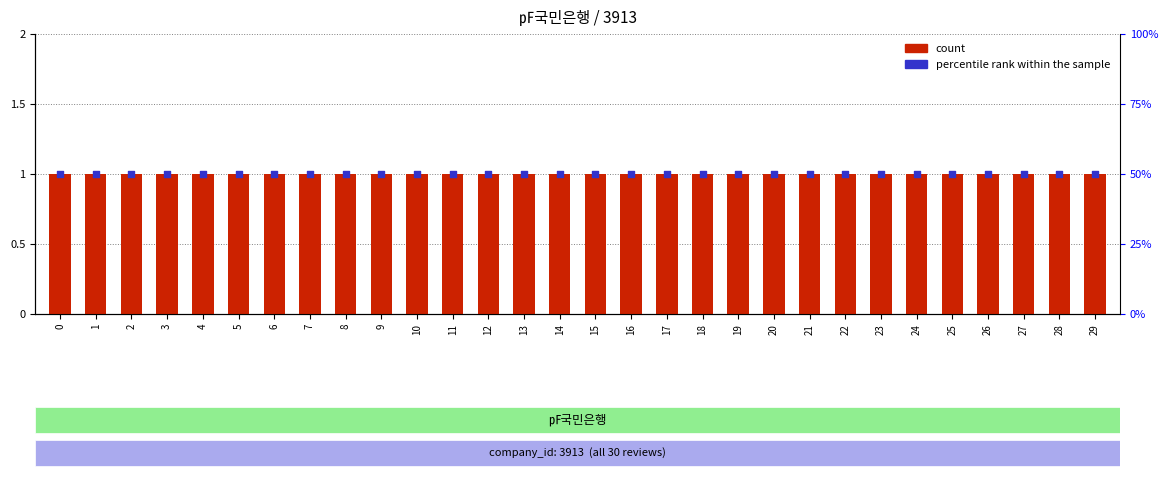

Is the value of count at 27 greater than the value of percentile rank within the sample at 16?

No